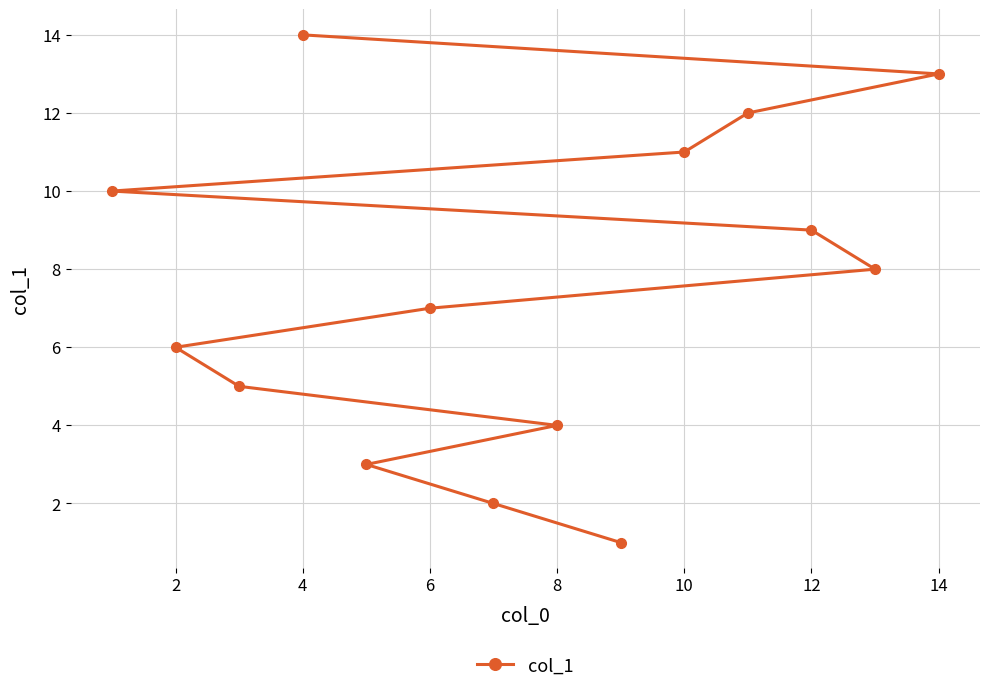

Does the chart have visible grid lines?

Yes